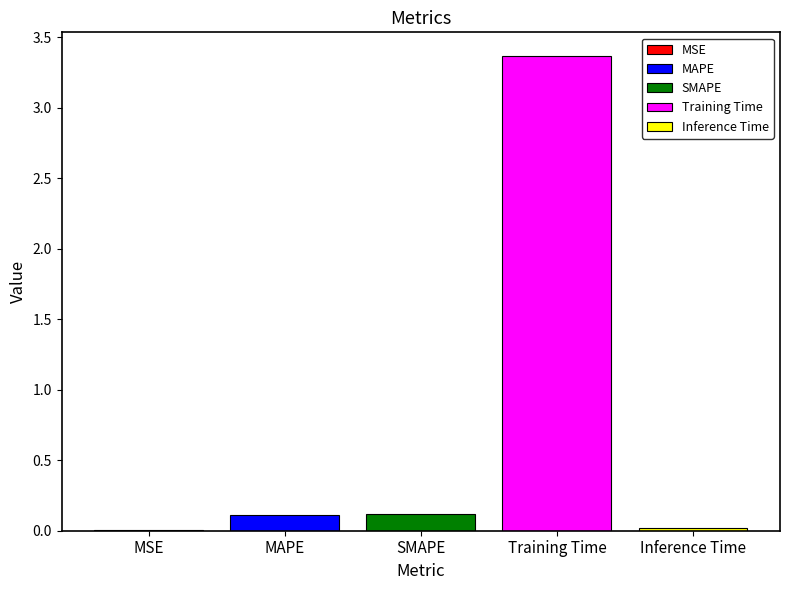

Is it true that SMAPE equals 0.0 at SMAPE?

False